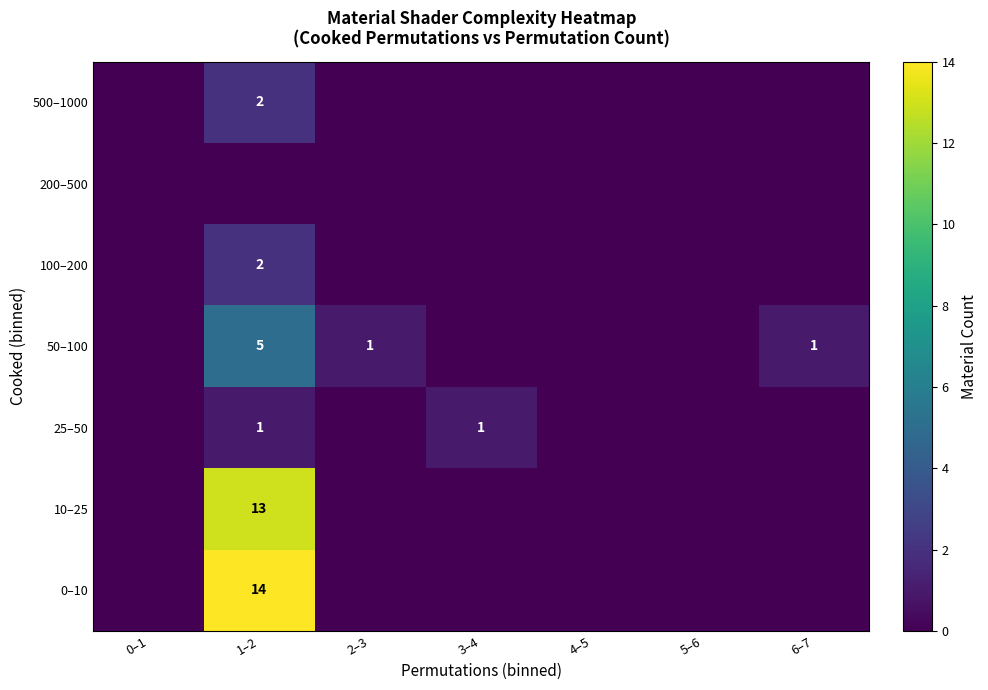

At how many categories does at least one series exceed 2?

1